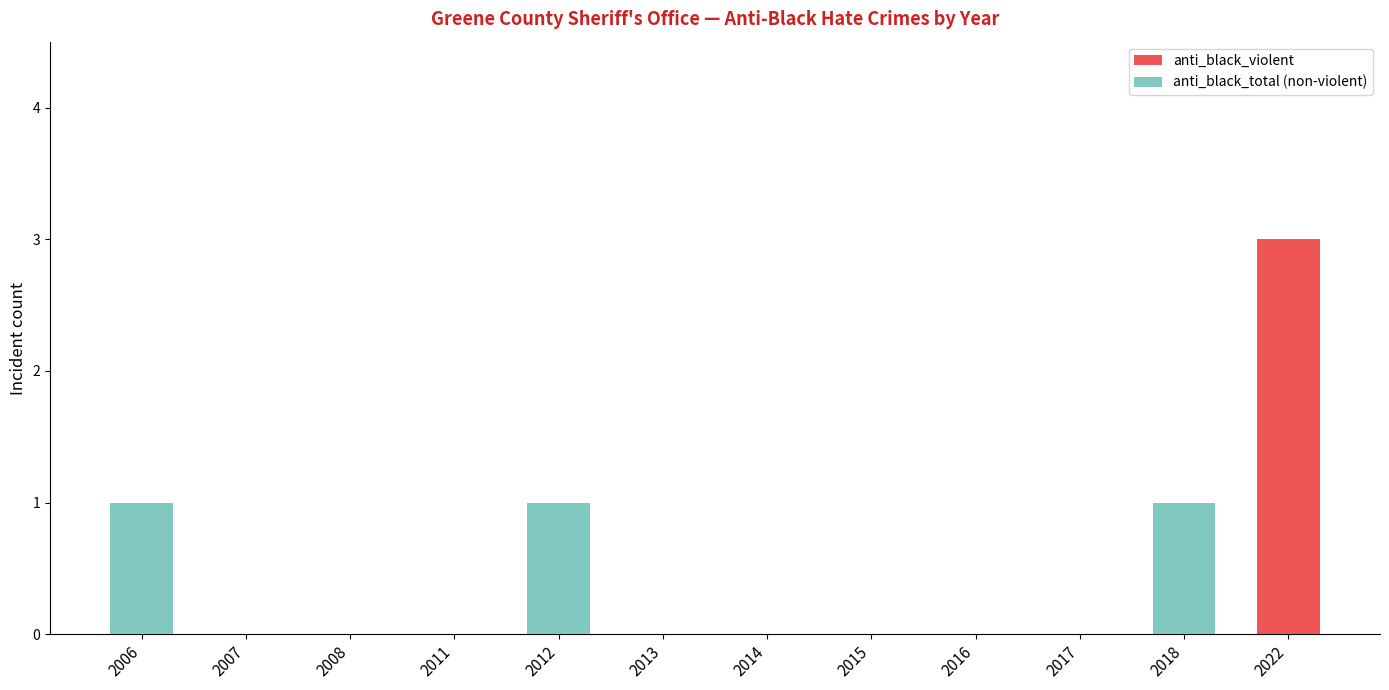

What is the sum of the anti_black_violent values at 2007 and 2022?

3